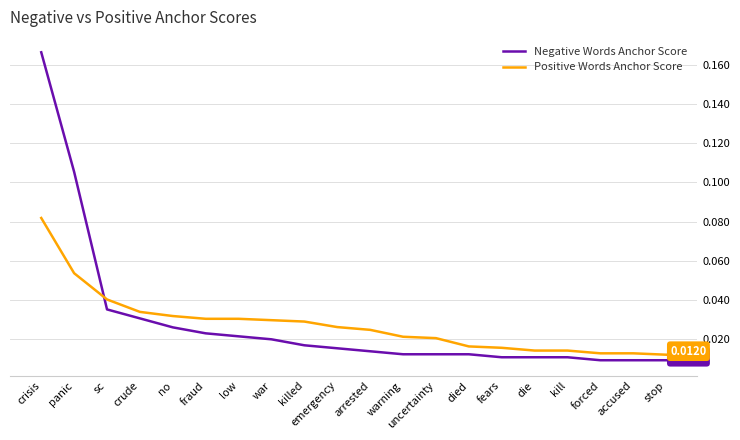

At warning, list the series in order from largest to smallest.

Positive Words Anchor Score, Negative Words Anchor Score